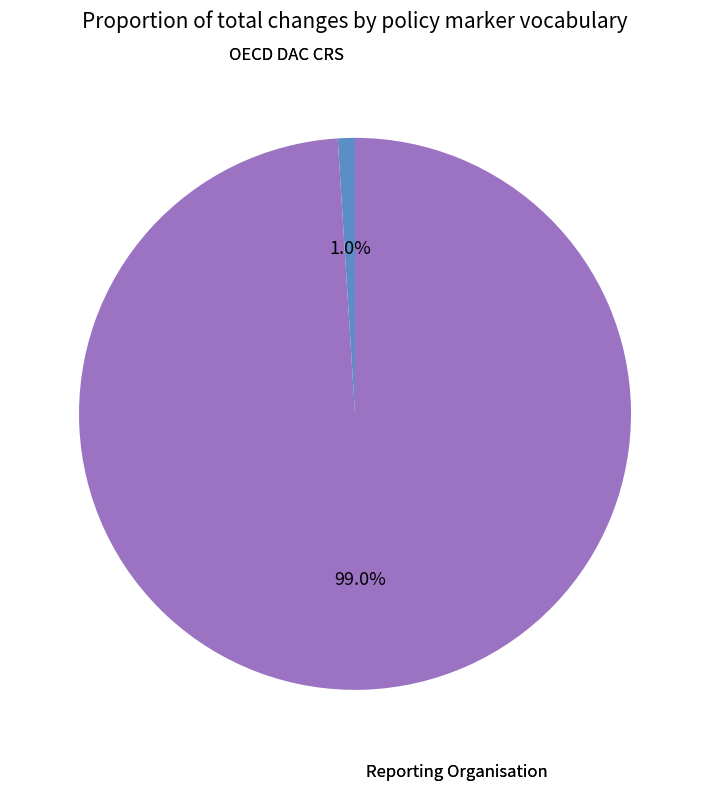

Does any single category account for the majority?

Yes